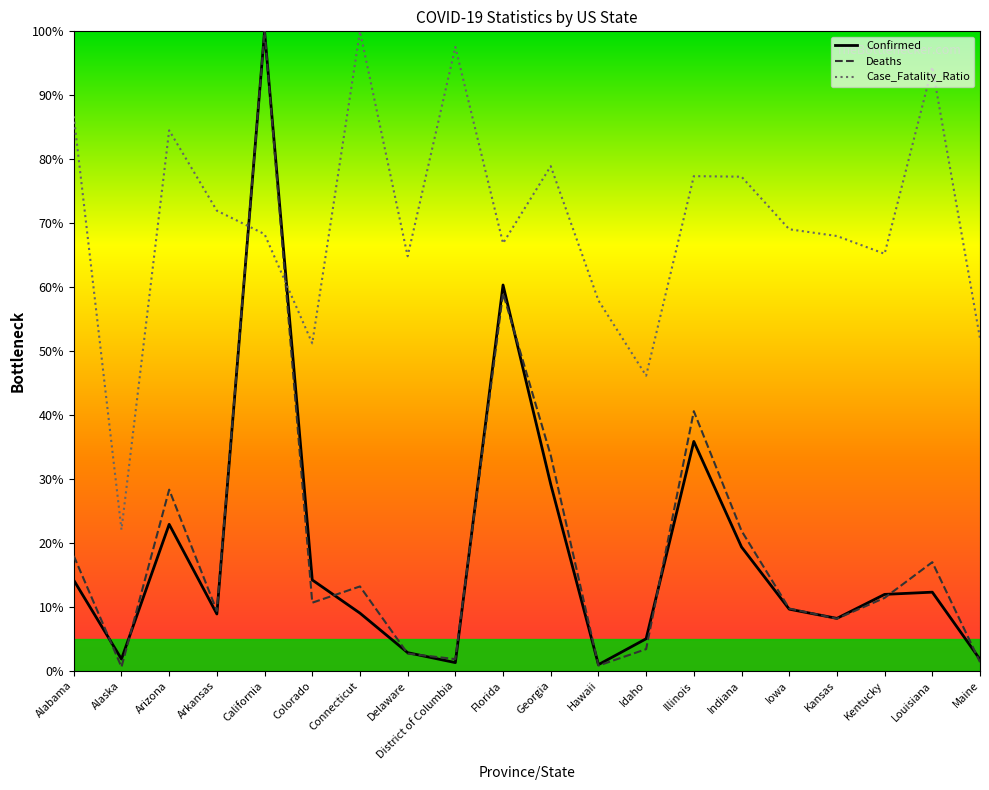

What is the spread (max minus min) of values at Delaware?

62.1